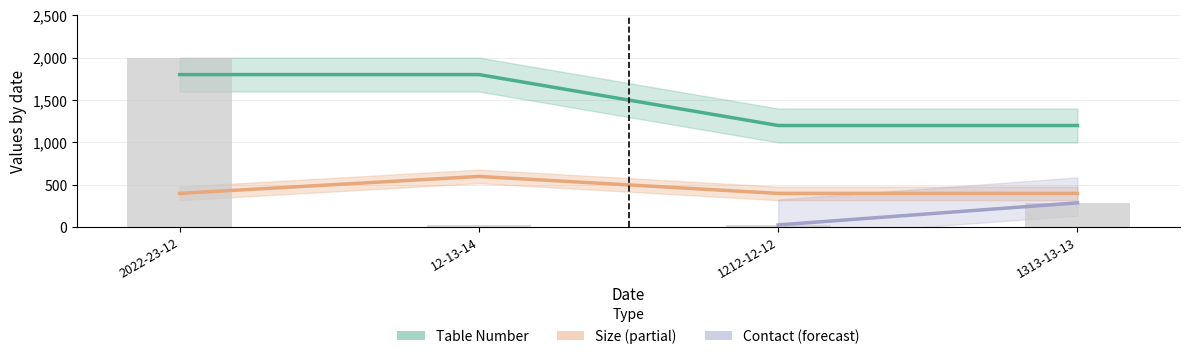

How many values in the Size series exceed 400?

1